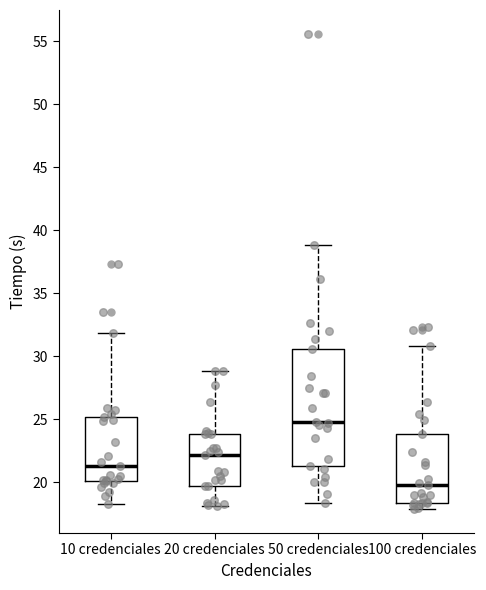

Where does the median line of the box for 10 credenciales sit on the y-axis? The values are not printed on the chart, so give them approximately, as read against the axis.

21.5